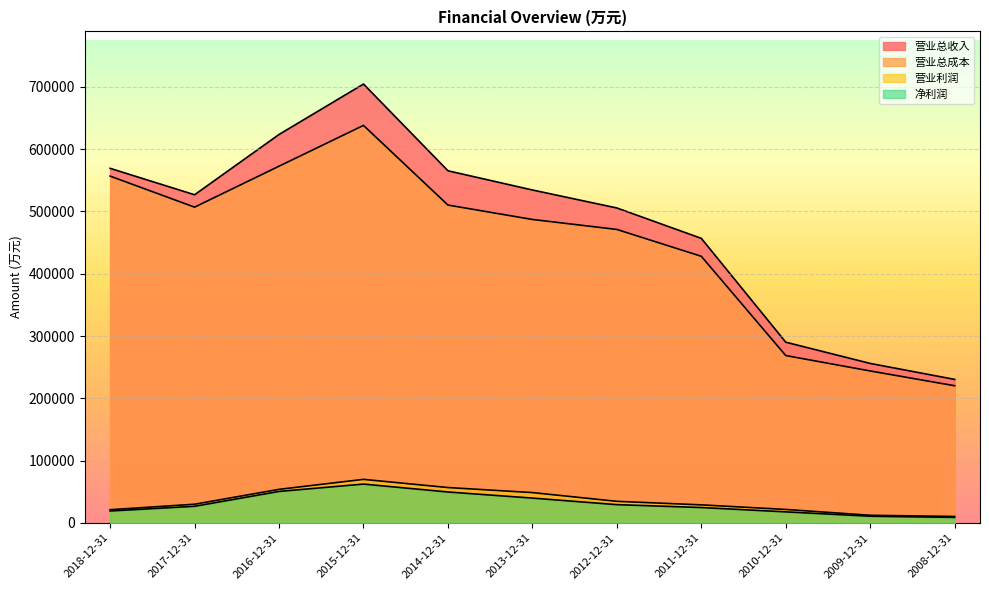

What is the label of the 2nd point from the right?

2009-12-31